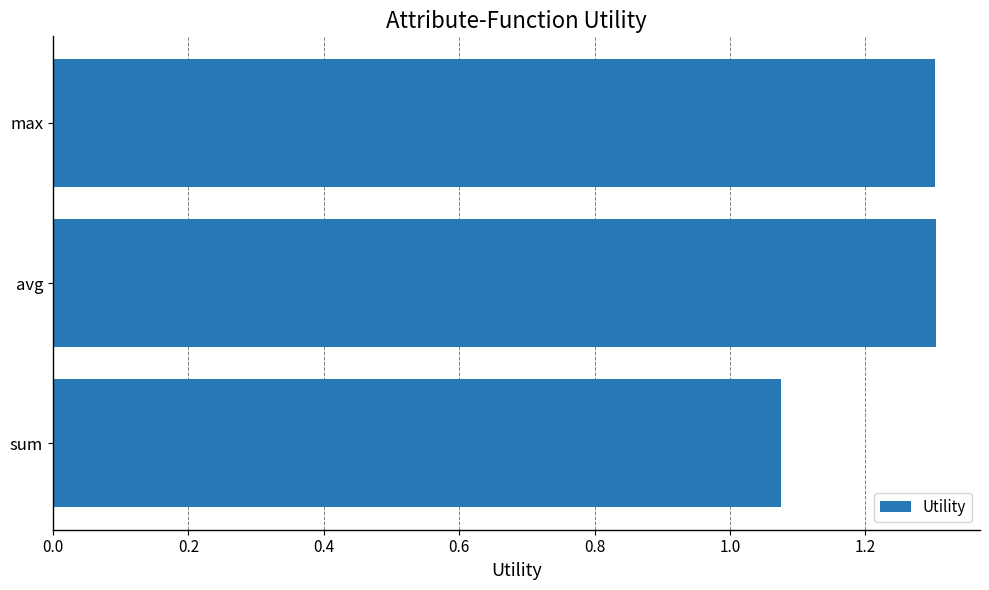

How many bars are there in total?

3